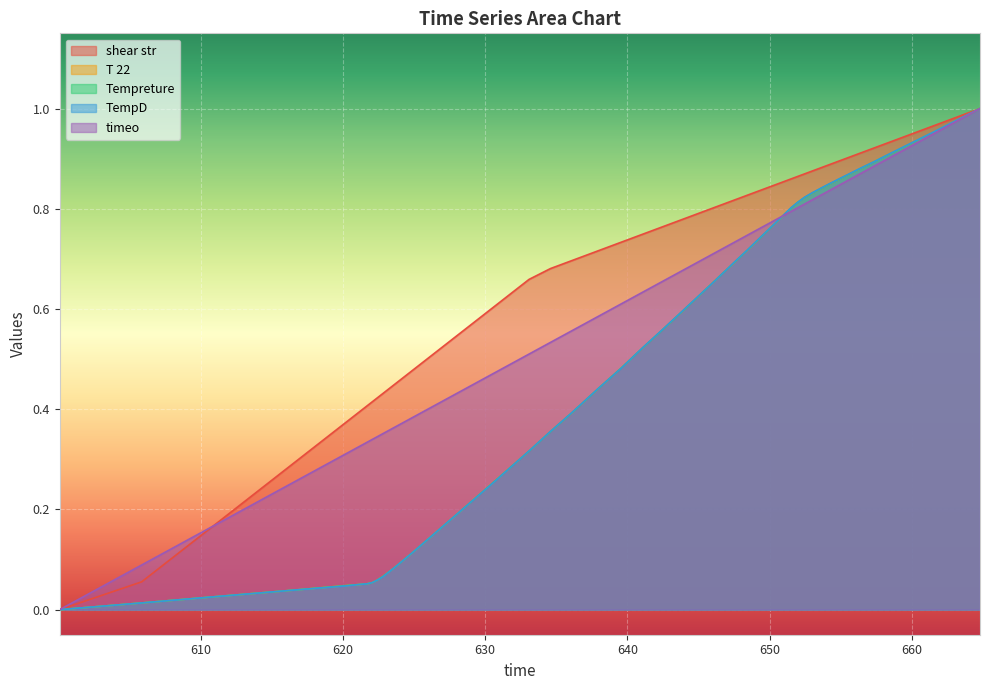

Which series ends up on top after the final intersection of T 22 and time?

T 22